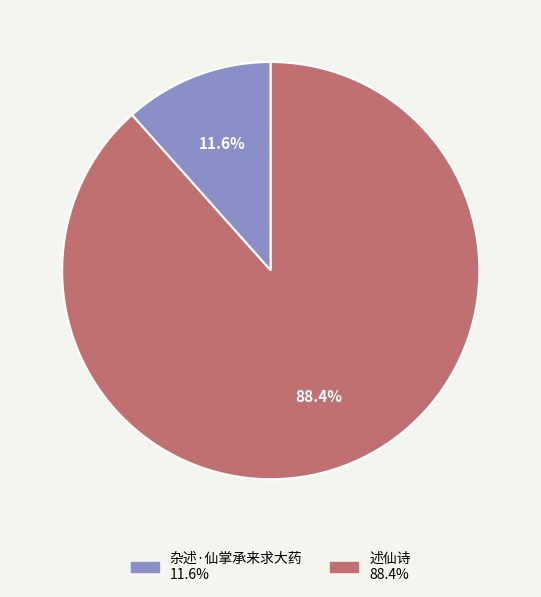

To the nearest percent, what is the average slice percentage?

50%